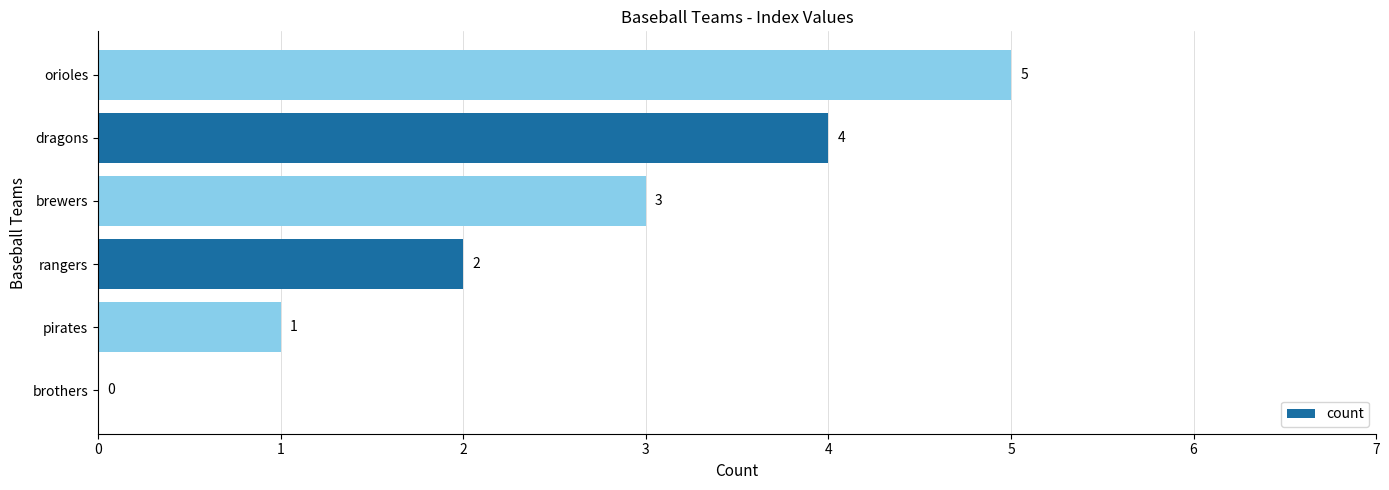

What is the change in value from brothers to brewers?

+3